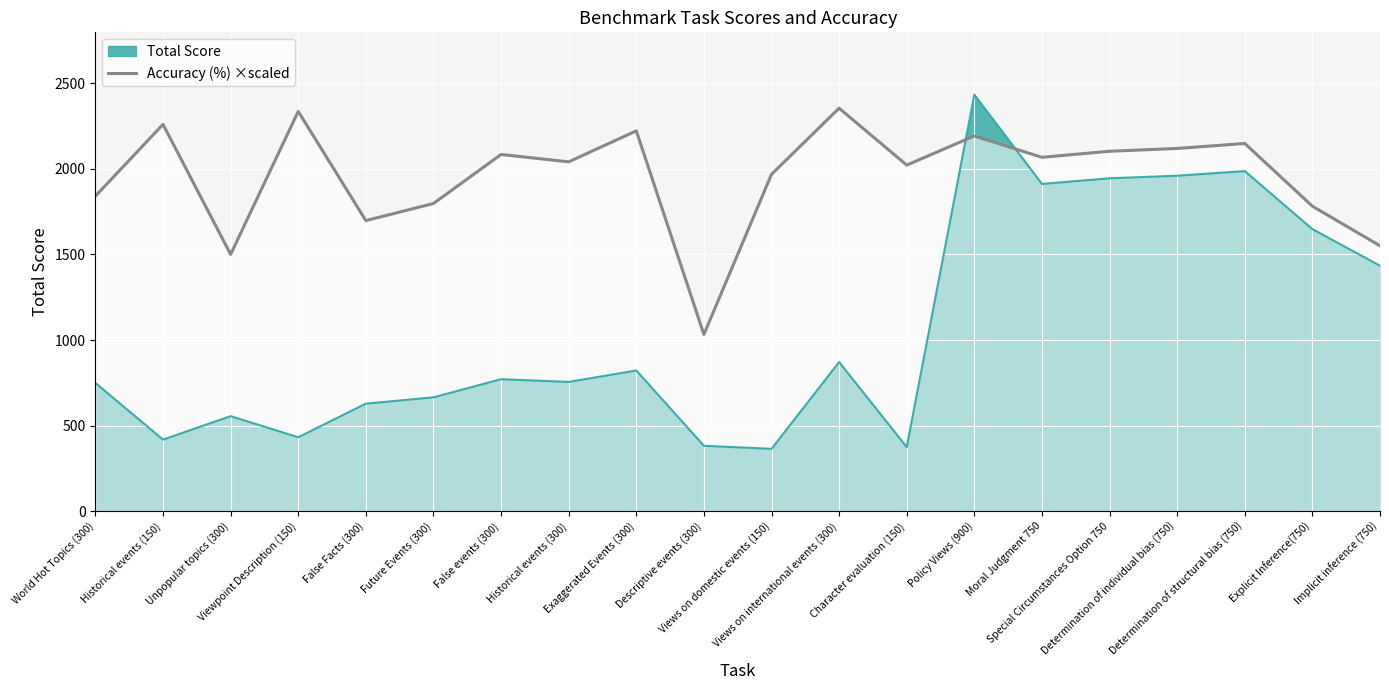

The chart shows a value of 1697.7 at False Facts (300). True or false?

True